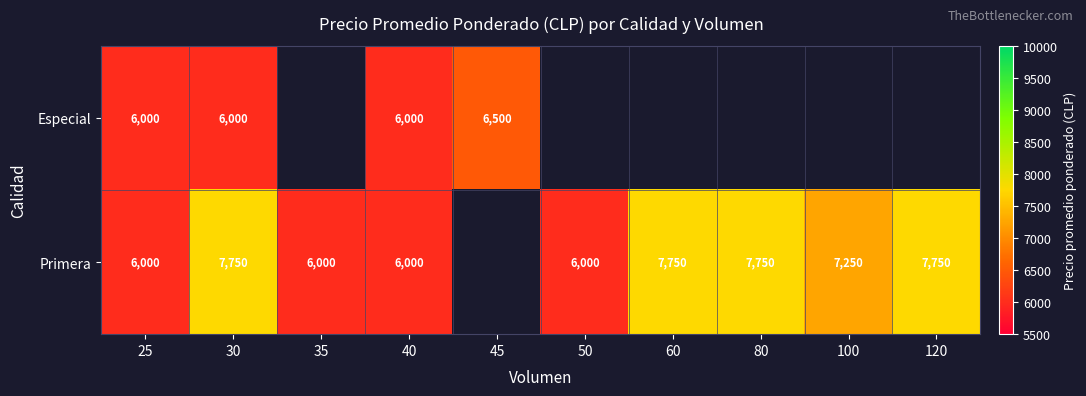

Is it true that Primera equals 6000 at 50?

True